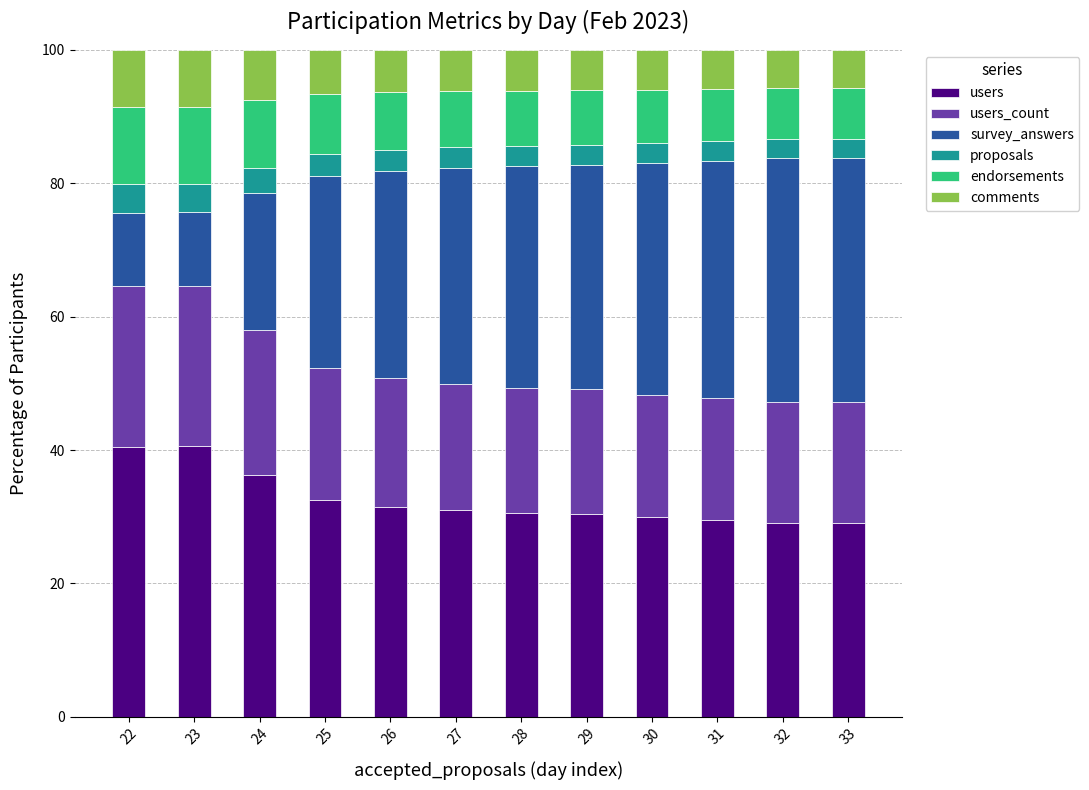

What is the lowest value of the users series?

29.1